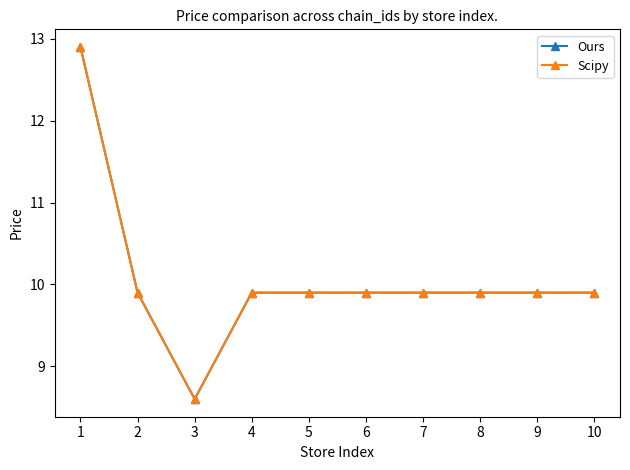

True or false: Ours and Scipy intersect in this chart.

False